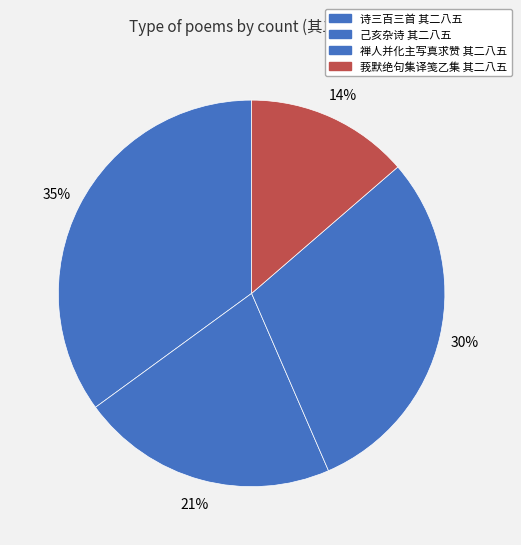

How many segments does this pie chart have?

4